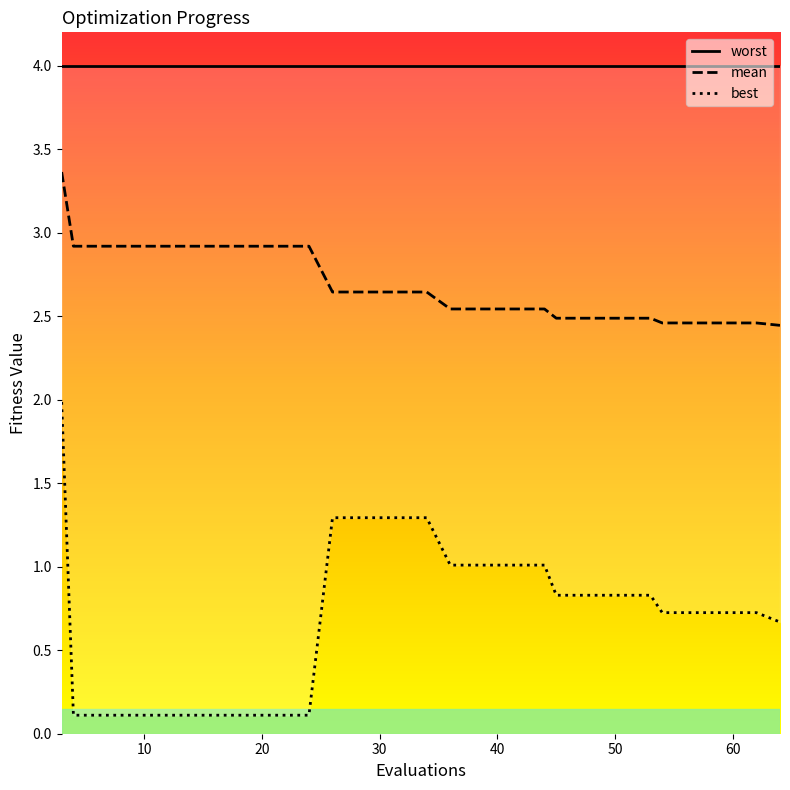

What is the sum of all mean values?

53.7